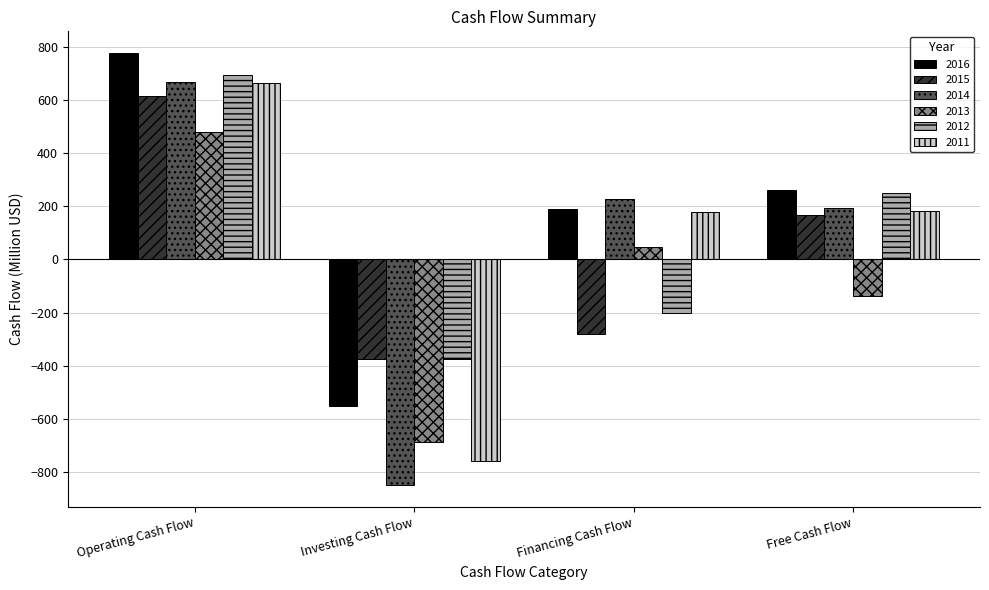

What is the sum of all 2013 values?

-296.9